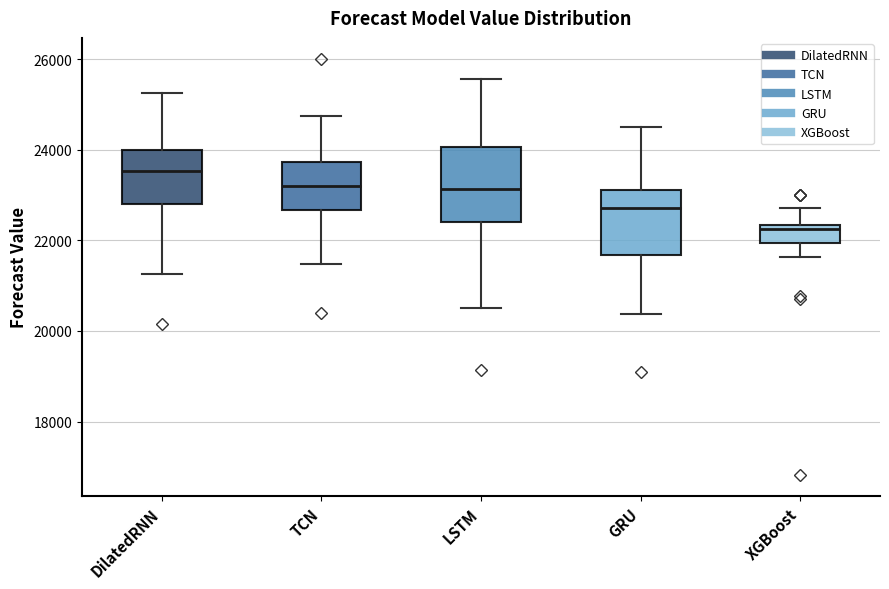

Reading left to right, read every box against the y-axis: the position of its median line, the range the box covers, and the ends of its whiskers. The values are not printed on the chart, so give them approximately, as read against the axis.

DilatedRNN: median 23600, box 22800 to 24000, whiskers 21200 to 25200
TCN: median 23200, box 22600 to 23800, whiskers 21400 to 24800
LSTM: median 23200, box 22400 to 24000, whiskers 20400 to 25600
GRU: median 22800, box 21600 to 23200, whiskers 20400 to 24400
XGBoost: median 22200, box 22000 to 22400, whiskers 21600 to 22800